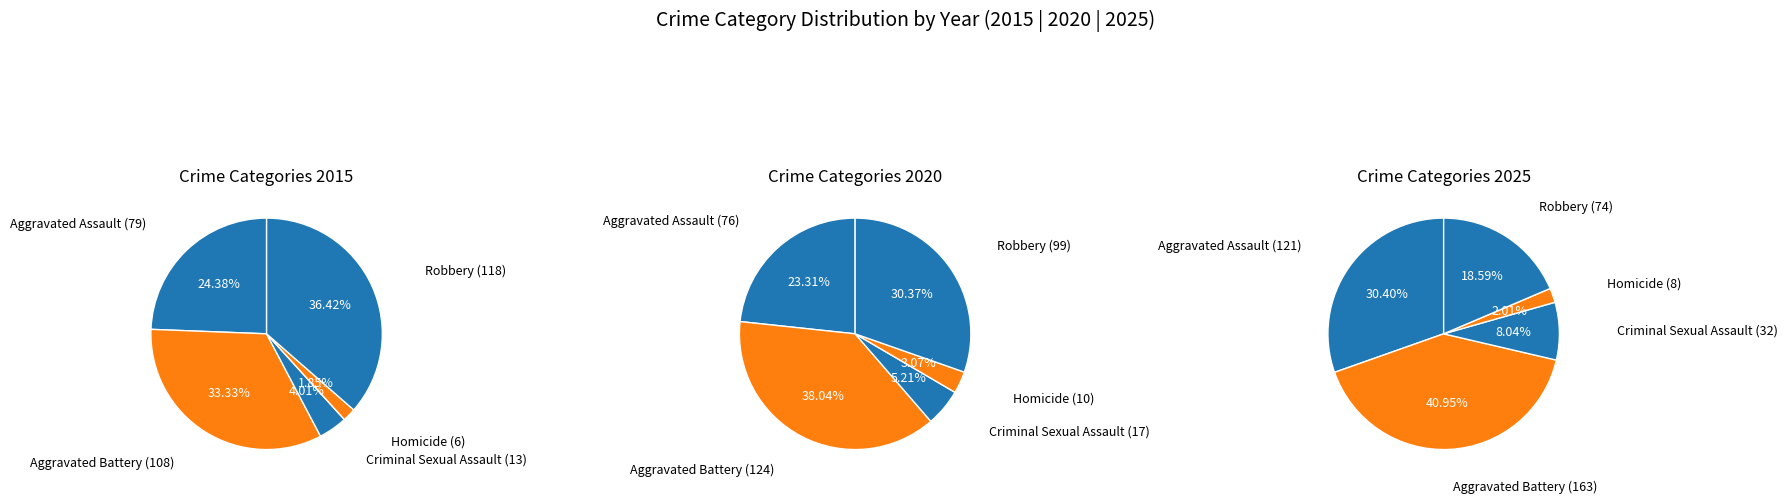

Which category has the biggest portion of the pie?

Robbery